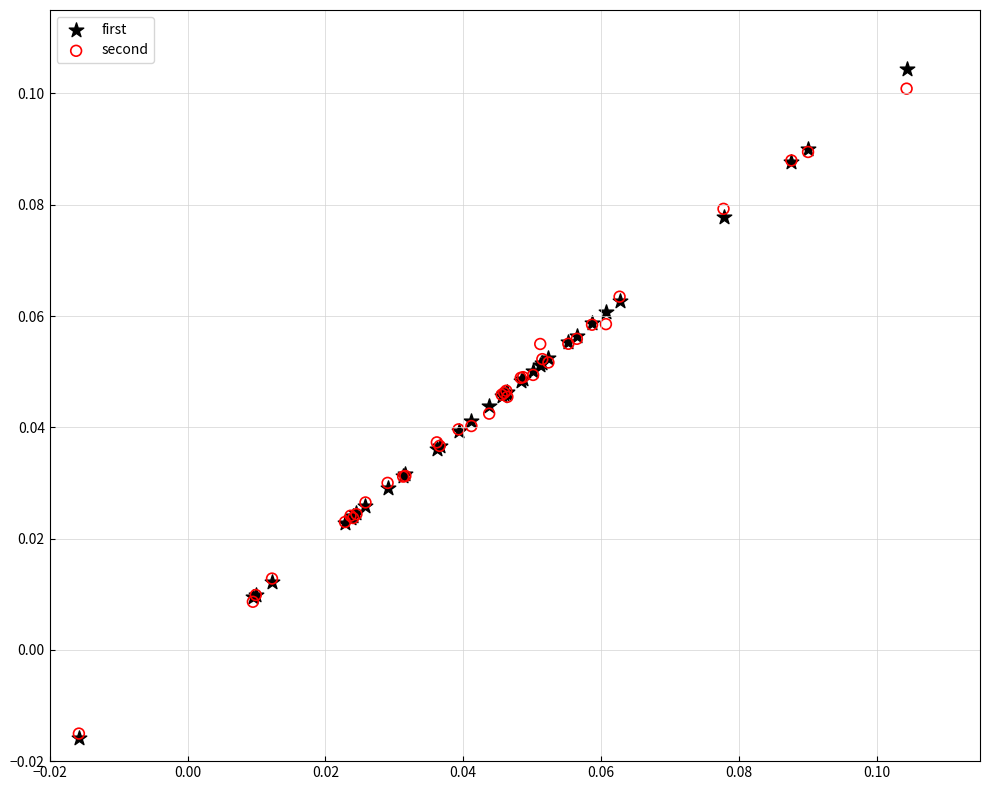

What are all the series names shown in the legend?

first, second